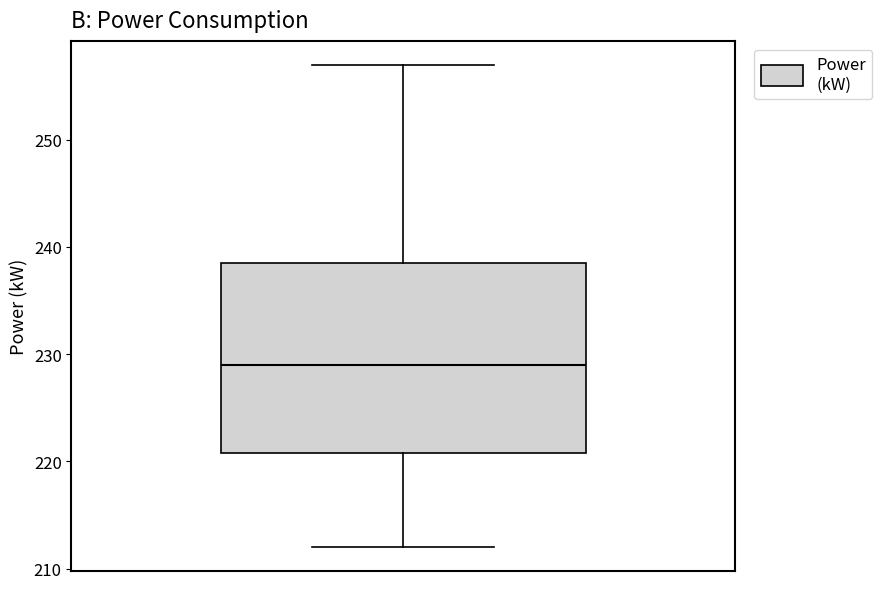

Transcribe this box plot: give where the median line is, the range the box spans, and where the two whiskers end, as read against the y-axis. The values are not printed on the chart, so give them approximately, as read against the axis.

median 229, box 221 to 239, whiskers 212 to 257